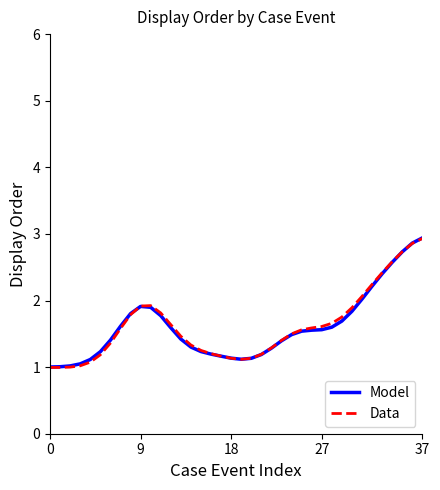

True or false: Data has more than 0 points higher than both neighbors.

True